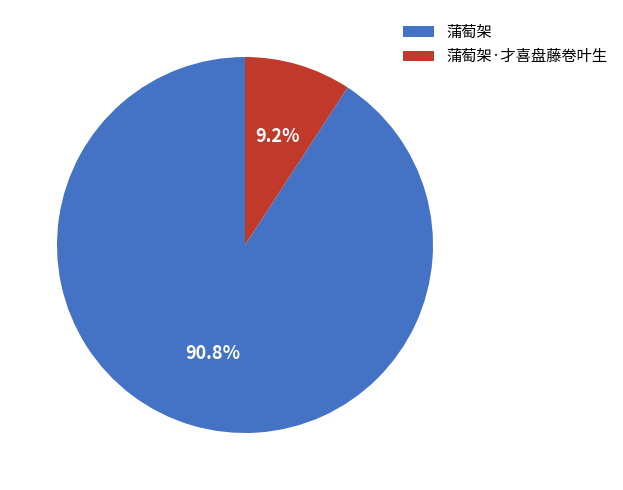

Rank the categories by value from highest to lowest.

蒲萄架, 蒲萄架·才喜盘藤卷叶生